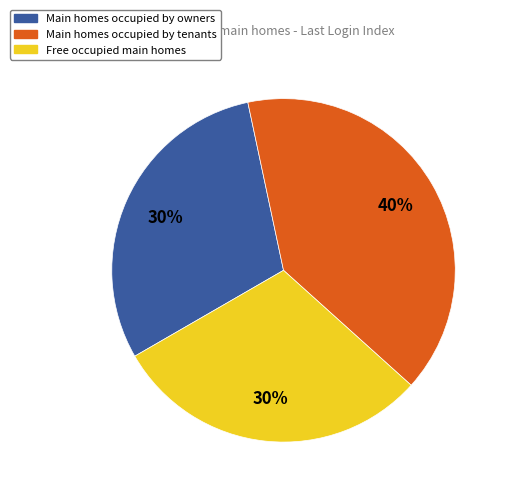

To the nearest percent, what is the average slice percentage?

33%